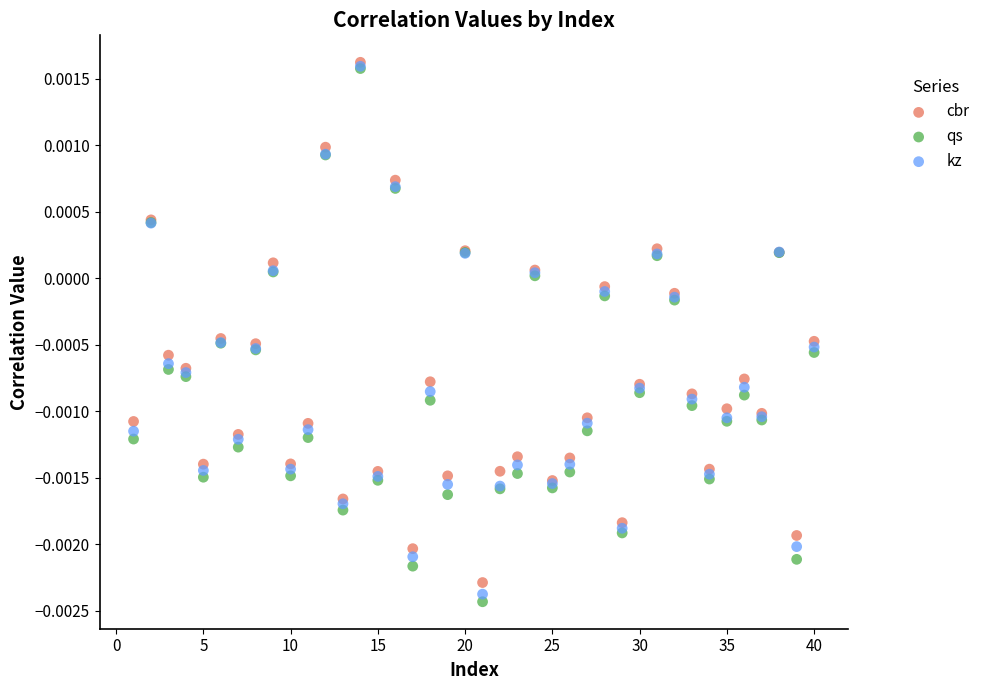

What are all the series names shown in the legend?

cbr, qs, kz